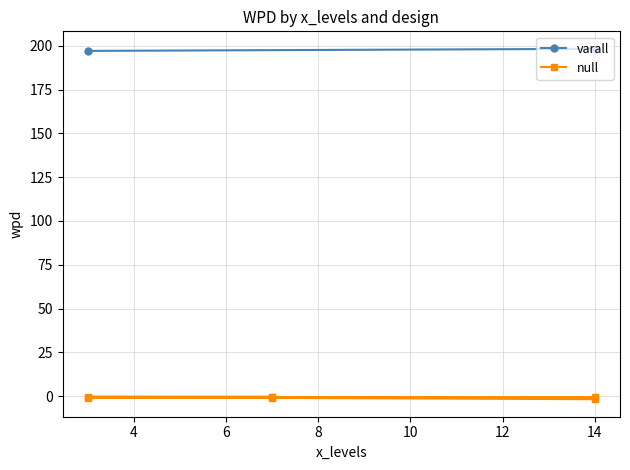

Which has a higher value, 10 or 6?

6